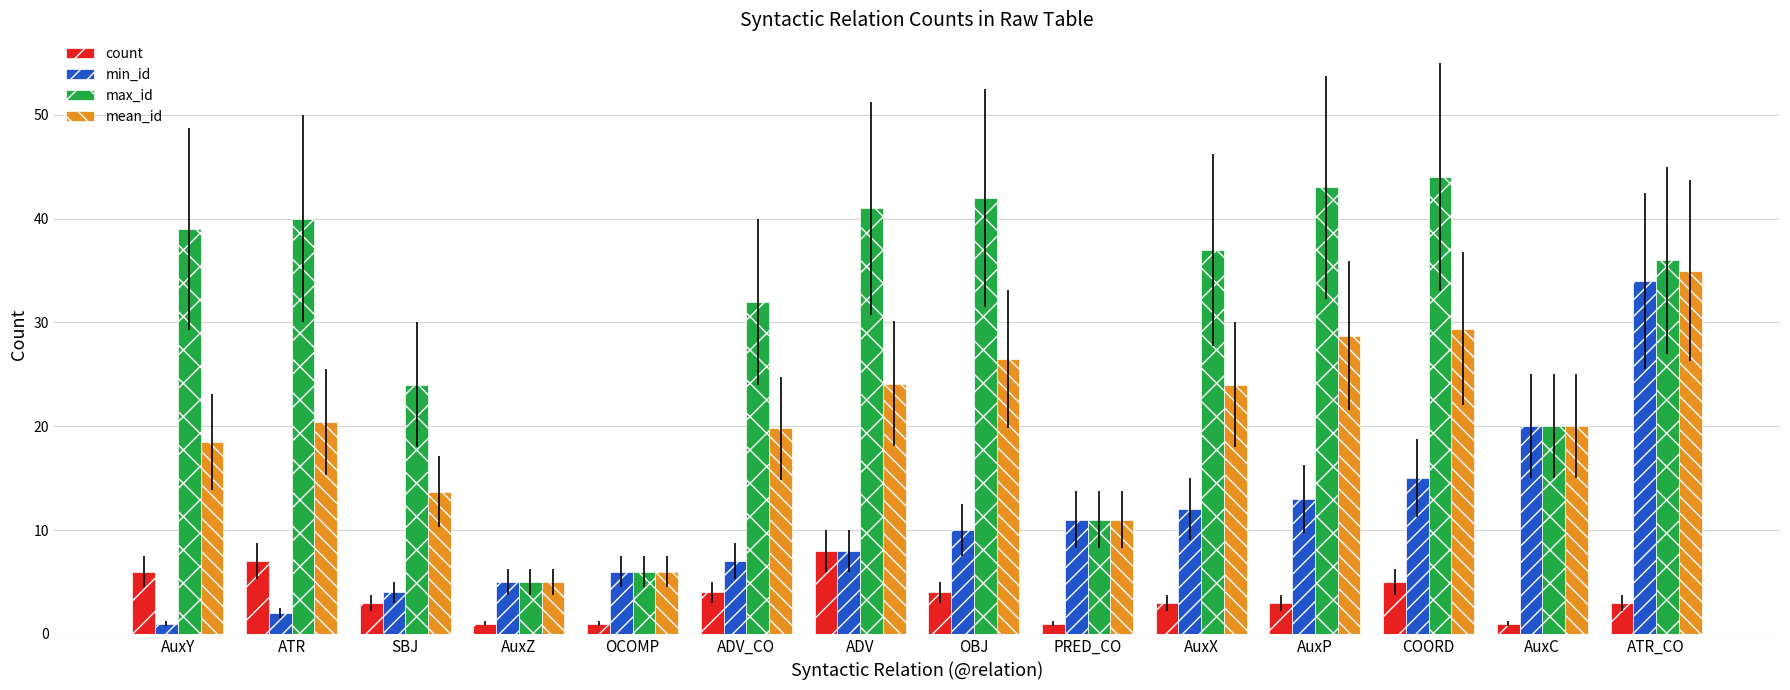

How many groups of bars are there?

14